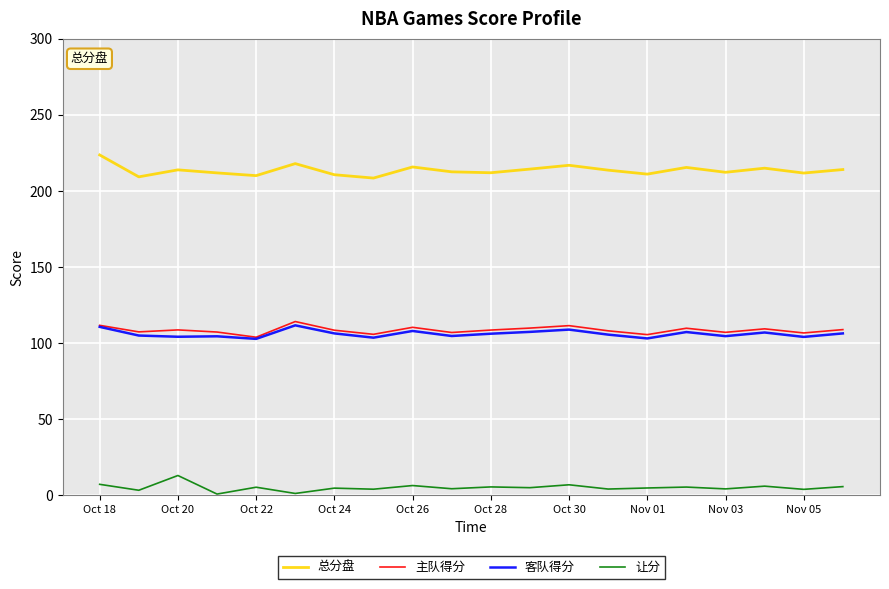

What is the lowest value of the 客队得分 series?

102.6